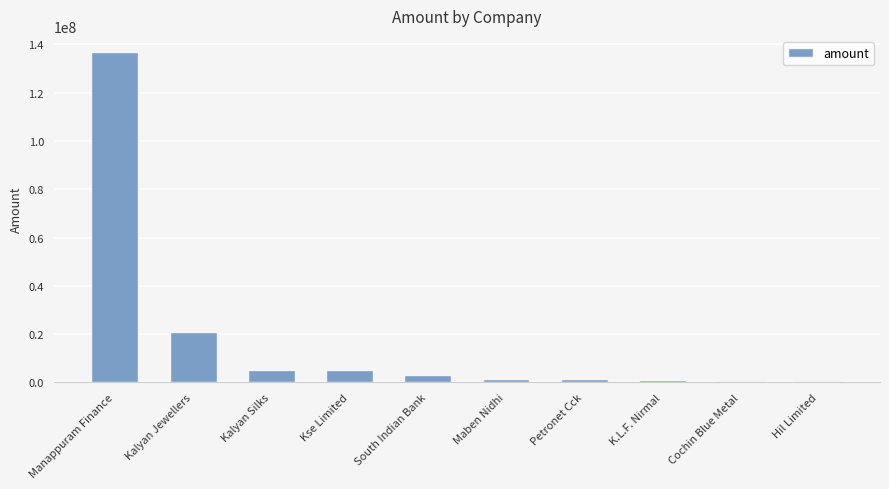

What is the difference between the maximum and minimum values?

136177103